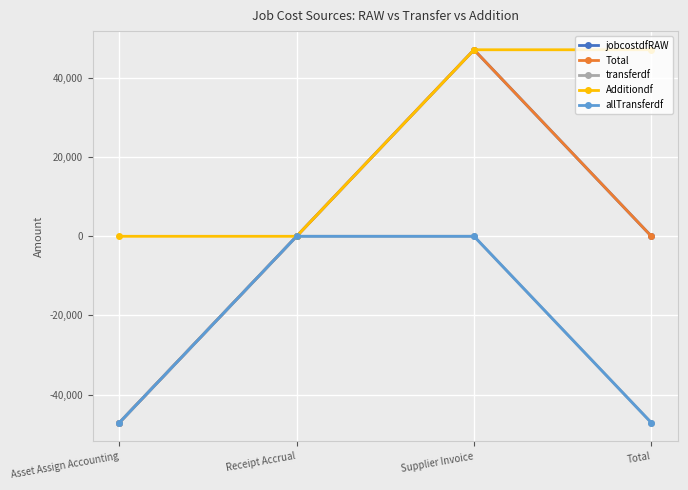

What is the difference between the highest and lowest values at Supplier Invoice?

47152.5